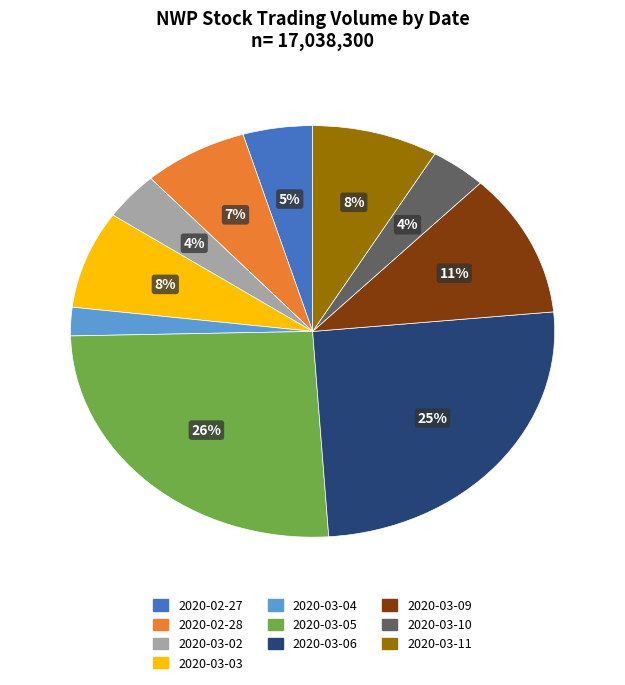

Between 2020-03-02 and 2020-03-04, which is larger?

2020-03-02